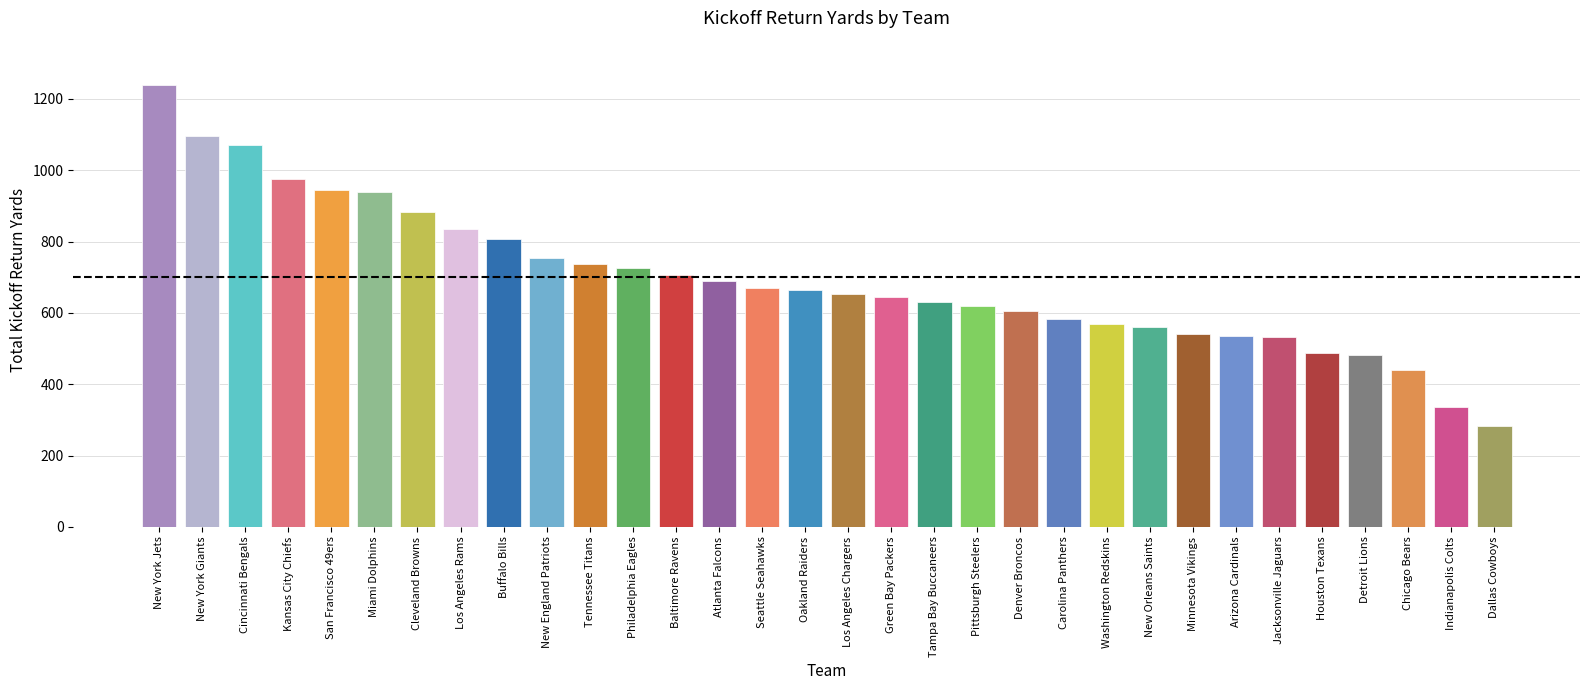

The value at Baltimore Ravens is 1137. True or false?

False